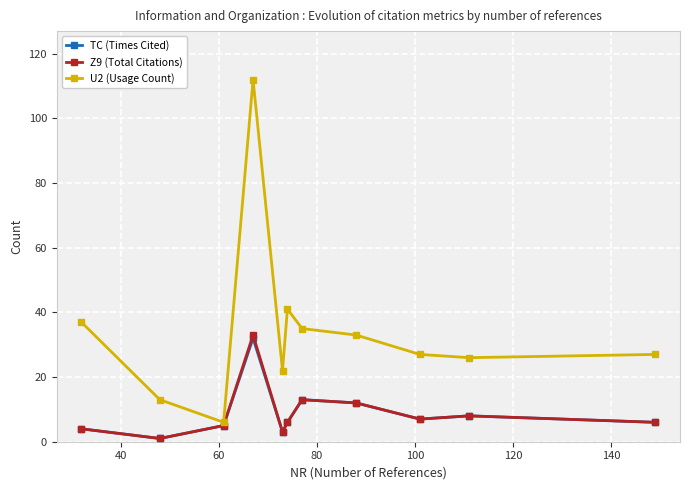

Which series has the widest spread of values?

U2 (Usage Count)